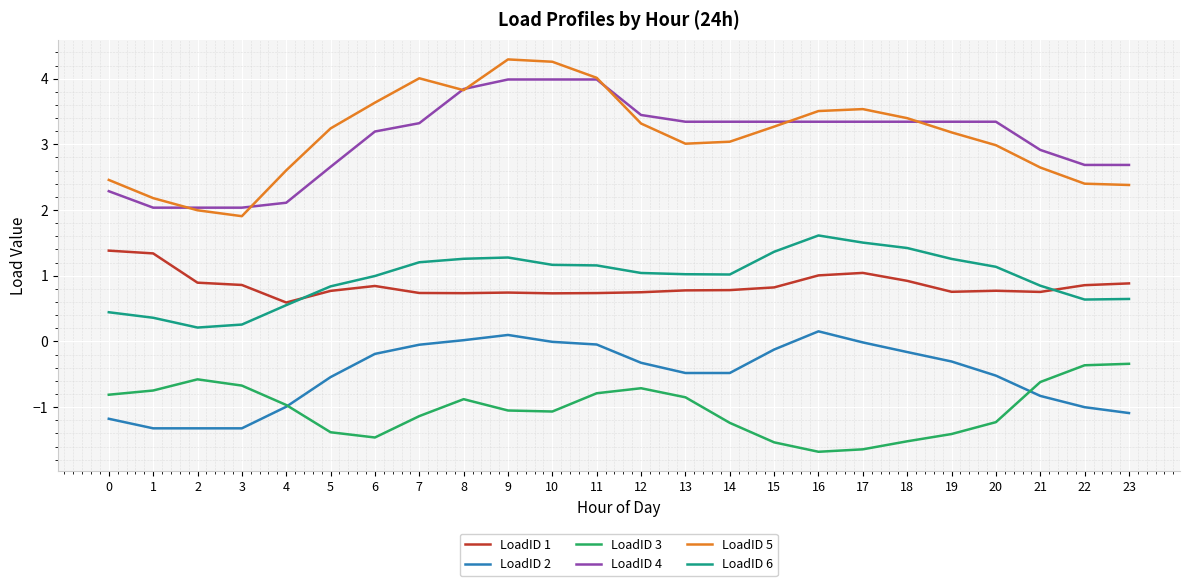

Does the chart have visible grid lines?

Yes